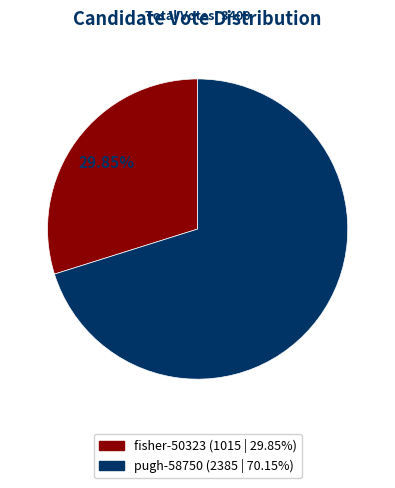

To the nearest percent, what percentage of the pie is pugh-58750?

70%